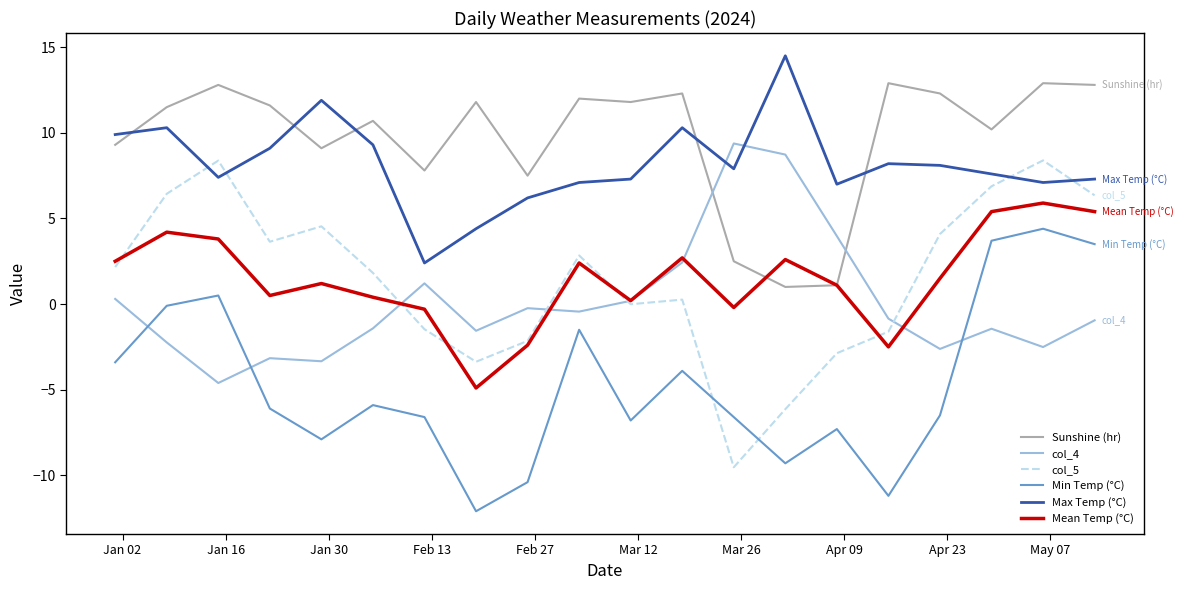

How many lines are shown in the chart?

6